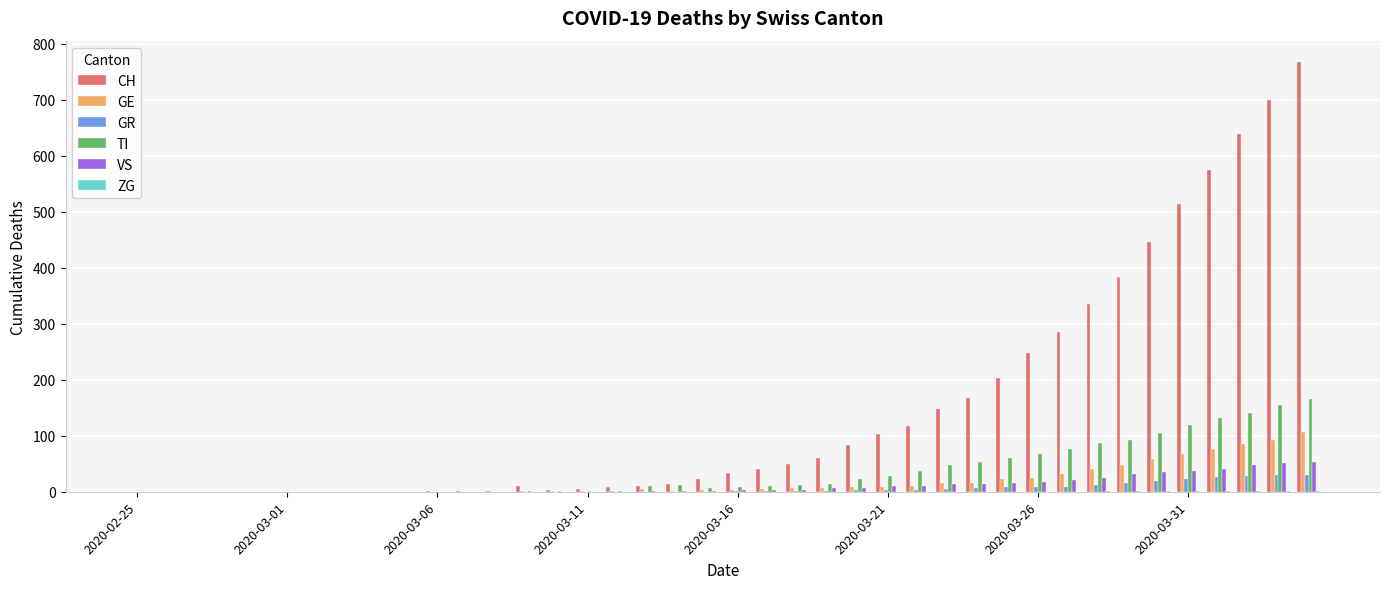

Which series has the largest total across all categories?

CH